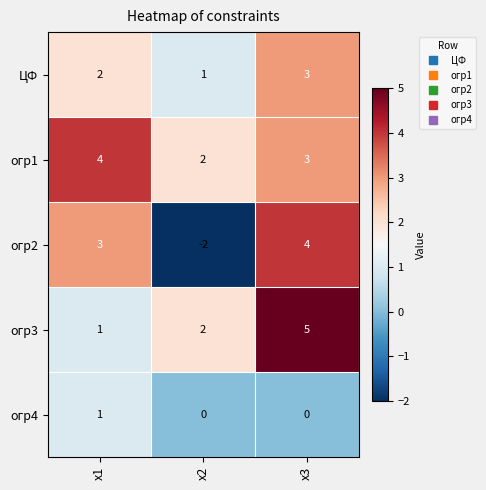

At which label is ЦФ closest to 2?

x1